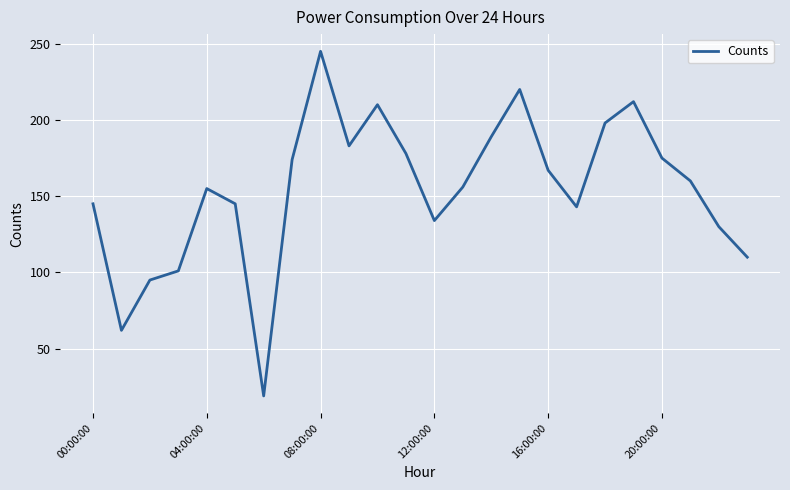

What is the difference between the maximum and minimum values?

226